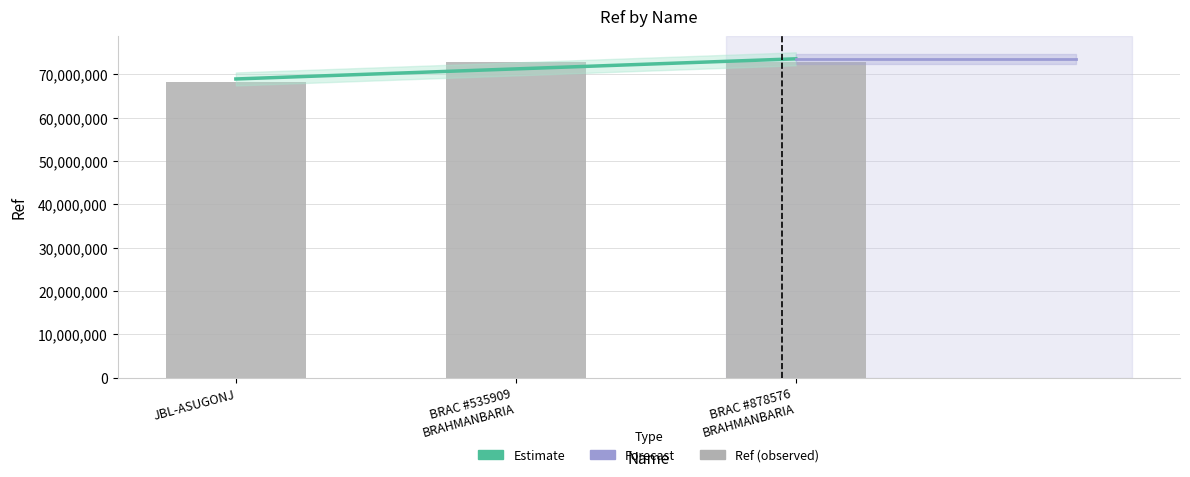

Reading left to right, list all the values displayed in this chart.

68159964	72812158	72812019